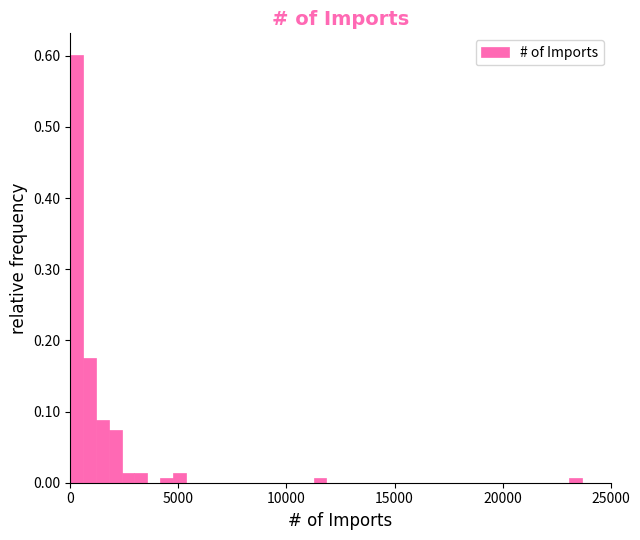

Around what value on the x-axis is the tallest bar? Give the approximate position of its centre, as read against the axis.

500